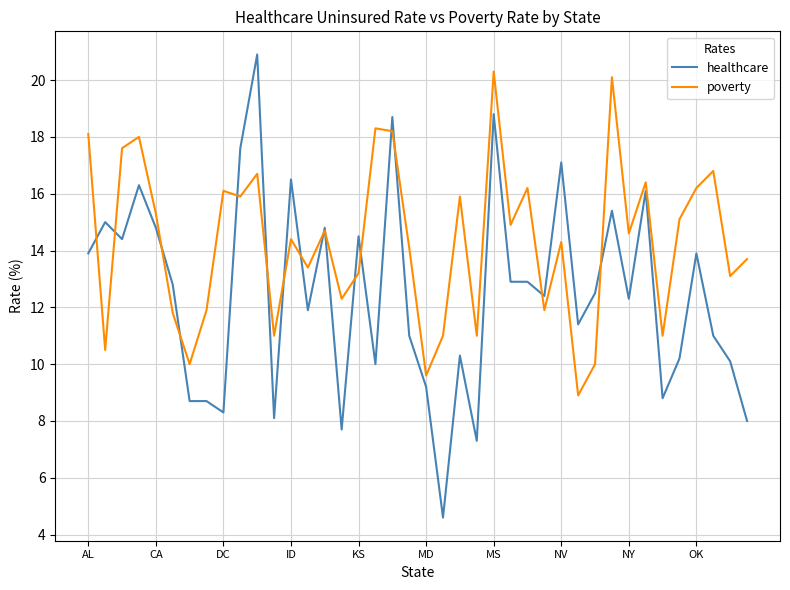

Which series has the largest total across all categories?

poverty